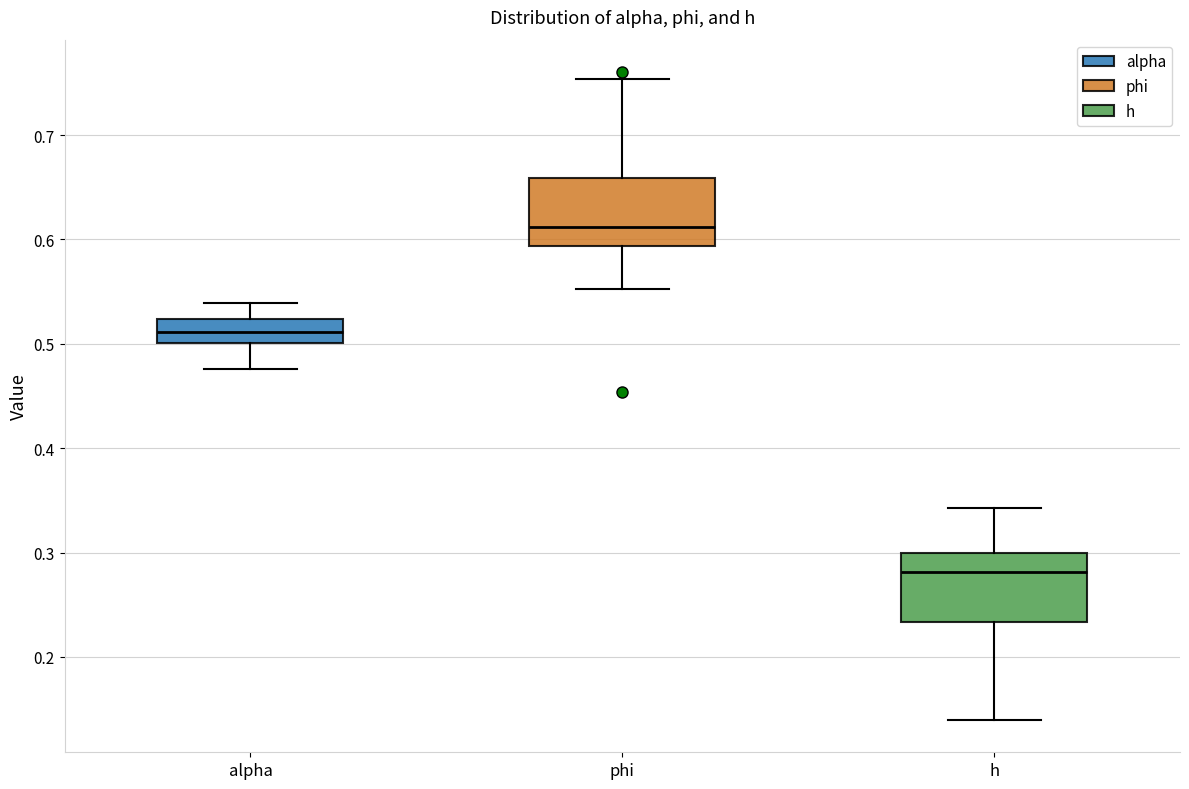

Where is the lower edge of the box for phi on the y-axis? The values are not printed on the chart, so give them approximately, as read against the axis.

0.59